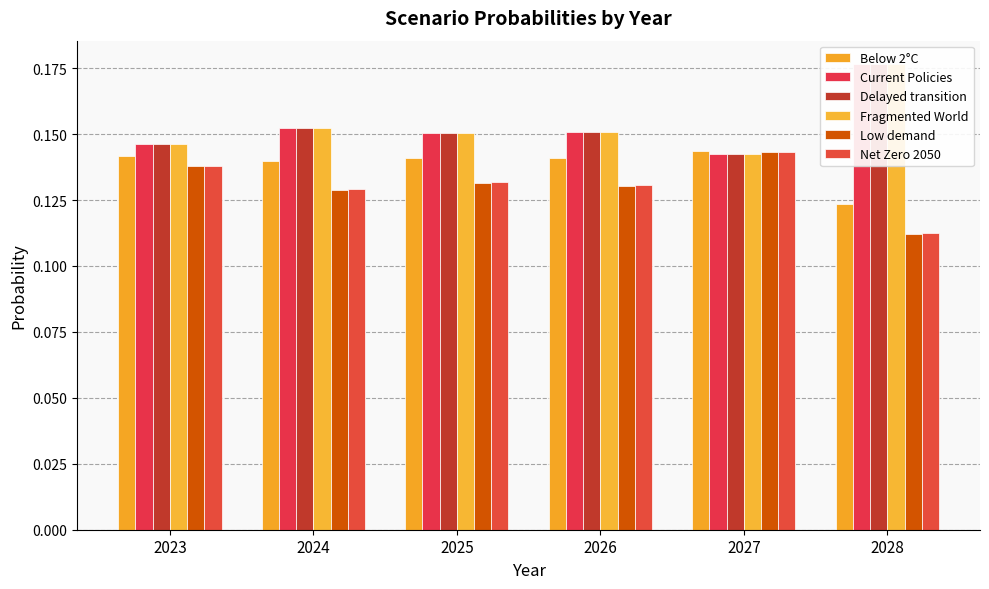

Which series has the largest total across all categories?

Fragmented World